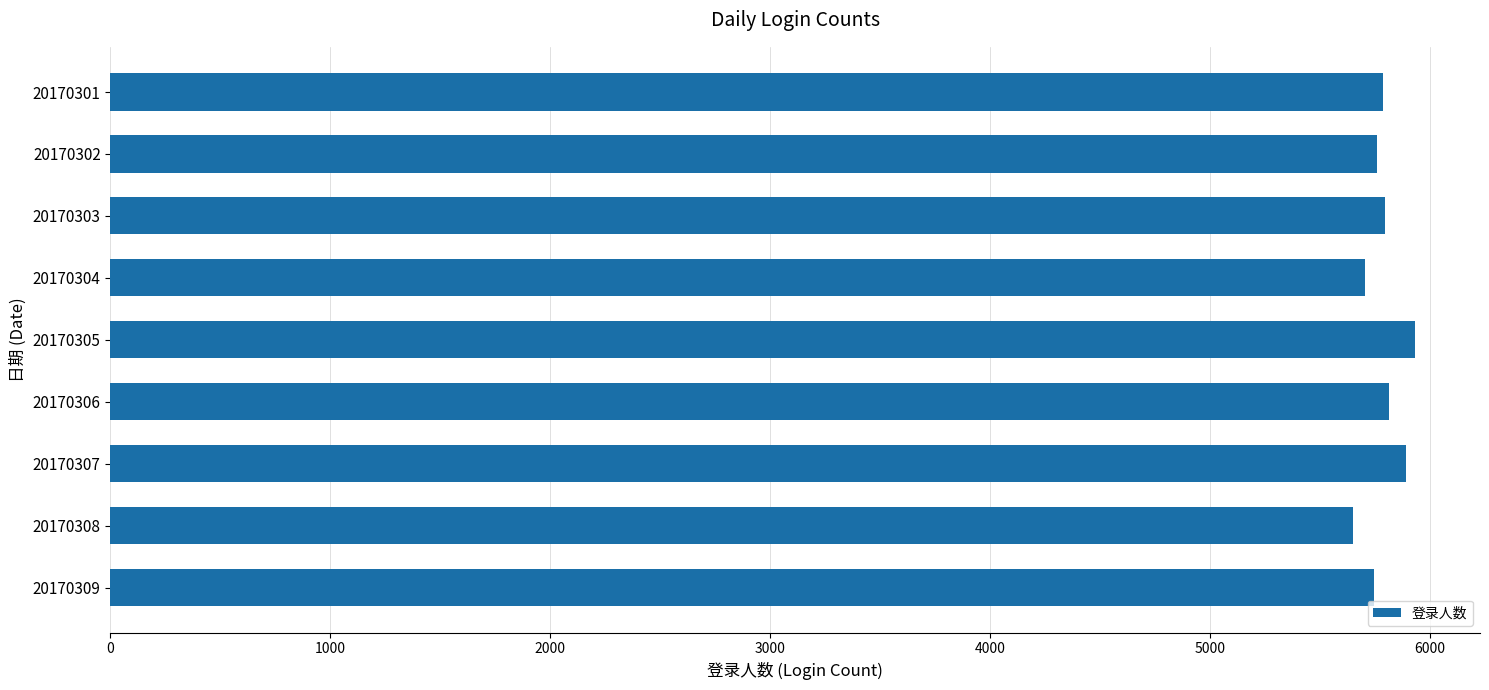

How many distinct data groups are displayed?

1